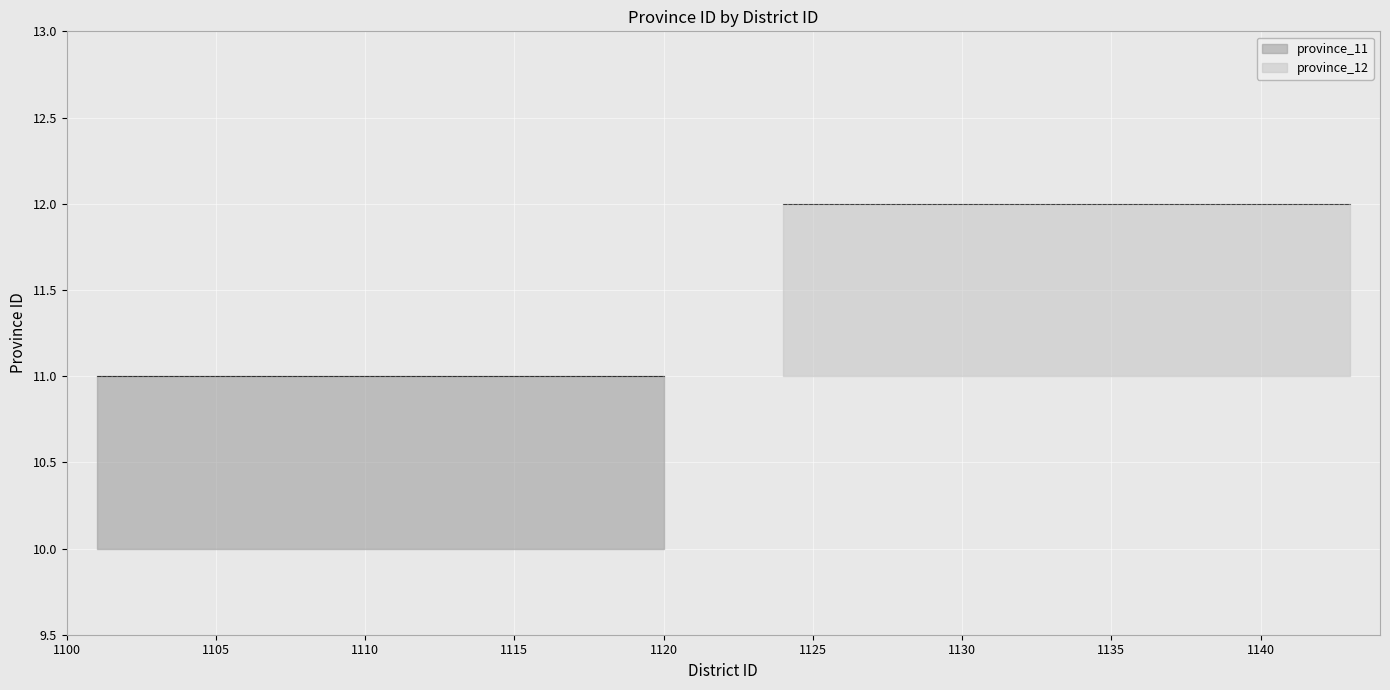

Does the chart display data point markers on the line(s)?

No